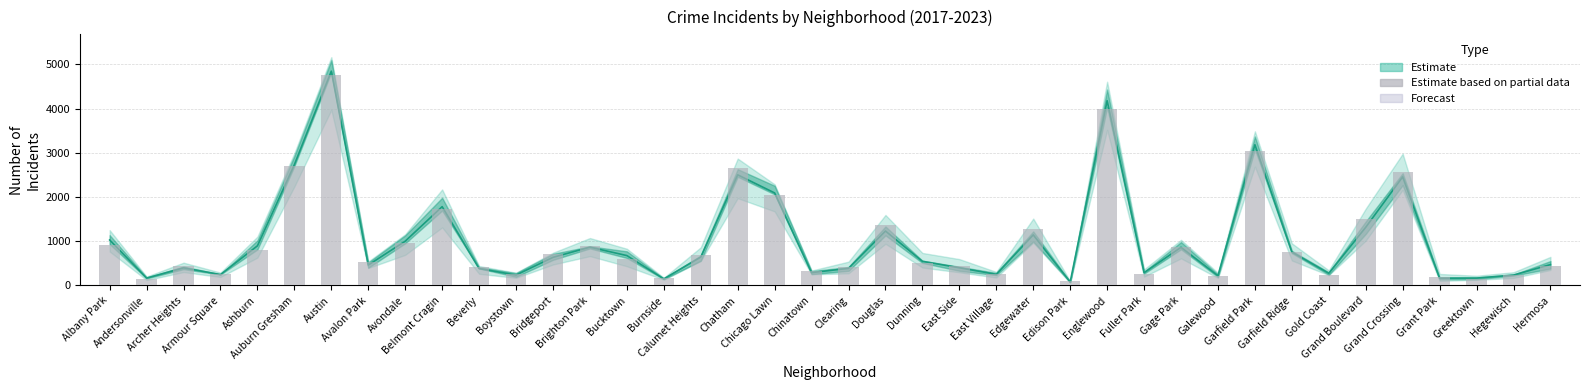

Rank the categories by value from lowest to highest.

Edison Park, Greektown, Andersonville, Burnside, Grant Park, Galewood, Gold Coast, Hegewisch, East Village, Armour Square, Boystown, Fuller Park, Chinatown, Beverly, Clearing, East Side, Archer Heights, Hermosa, Dunning, Avalon Park, Bucktown, Calumet Heights, Bridgeport, Garfield Ridge, Ashburn, Gage Park, Brighton Park, Albany Park, Avondale, Edgewater, Douglas, Grand Boulevard, Belmont Cragin, Chicago Lawn, Grand Crossing, Chatham, Auburn Gresham, Garfield Park, Englewood, Austin